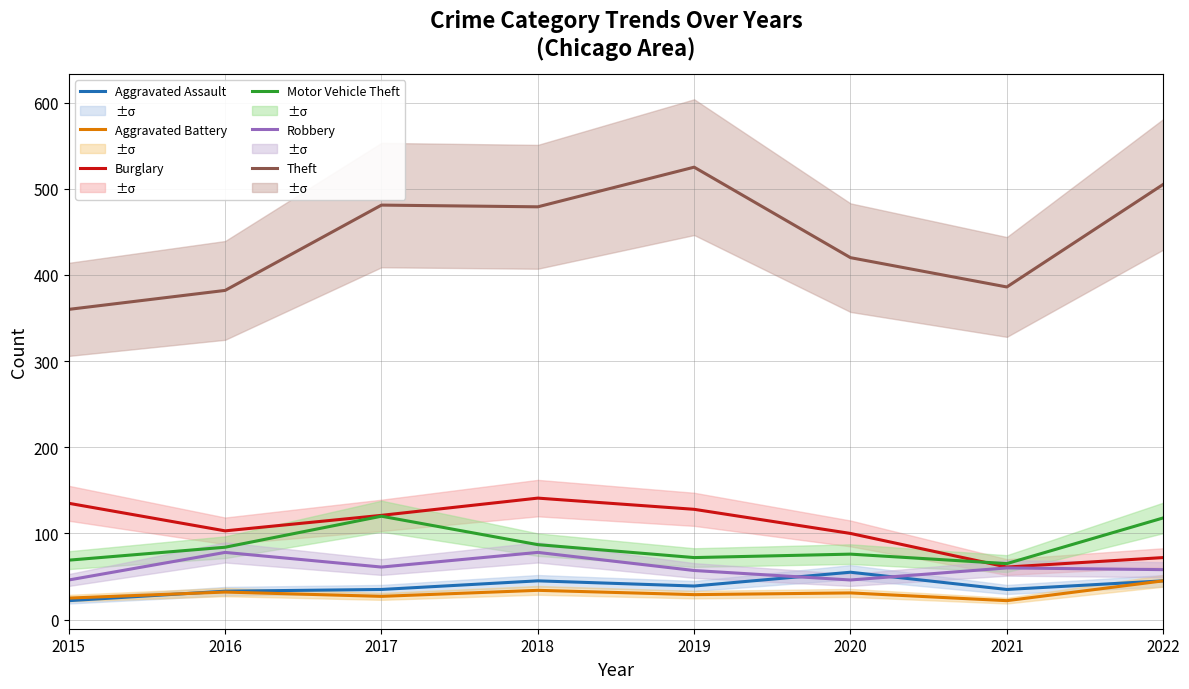

At which label is Motor Vehicle Theft closest to 92?

2018